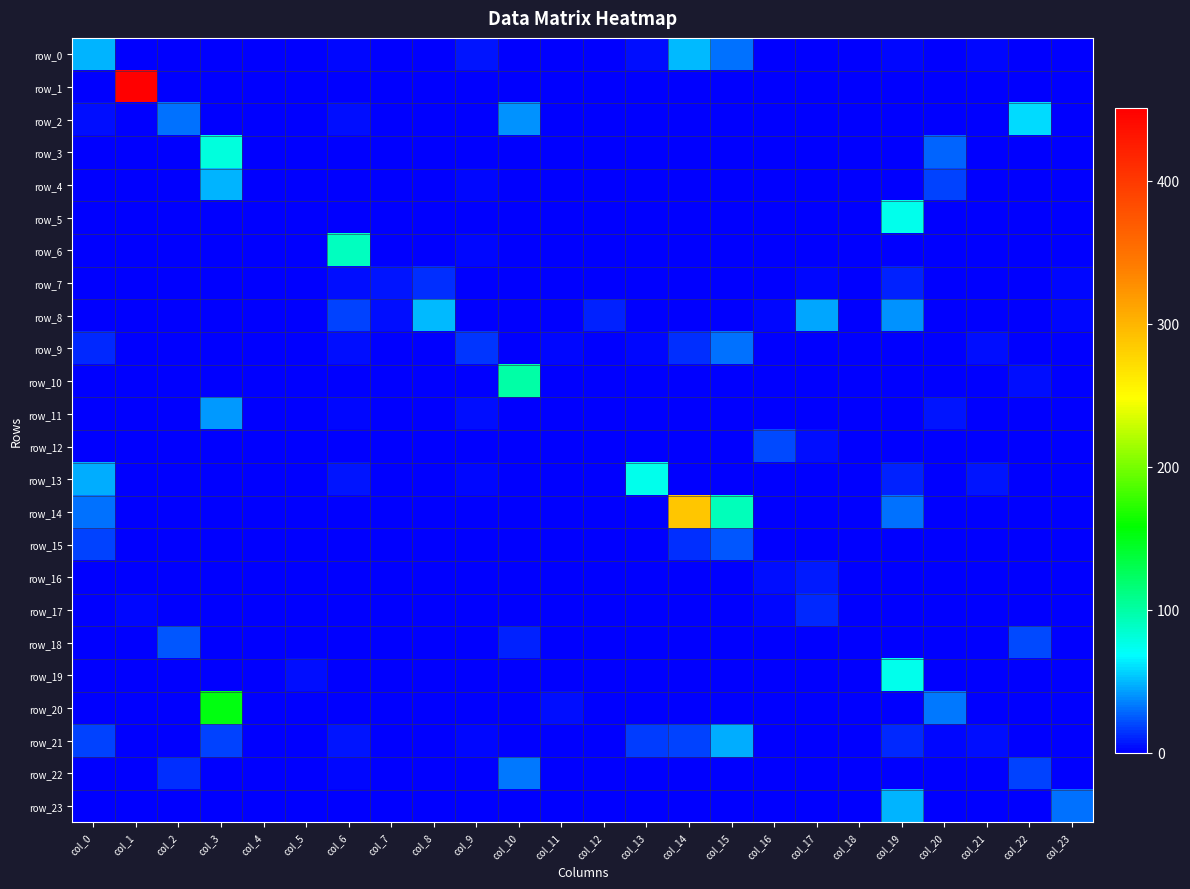

The row_2 series shows 0 at col_16. True or false?

True